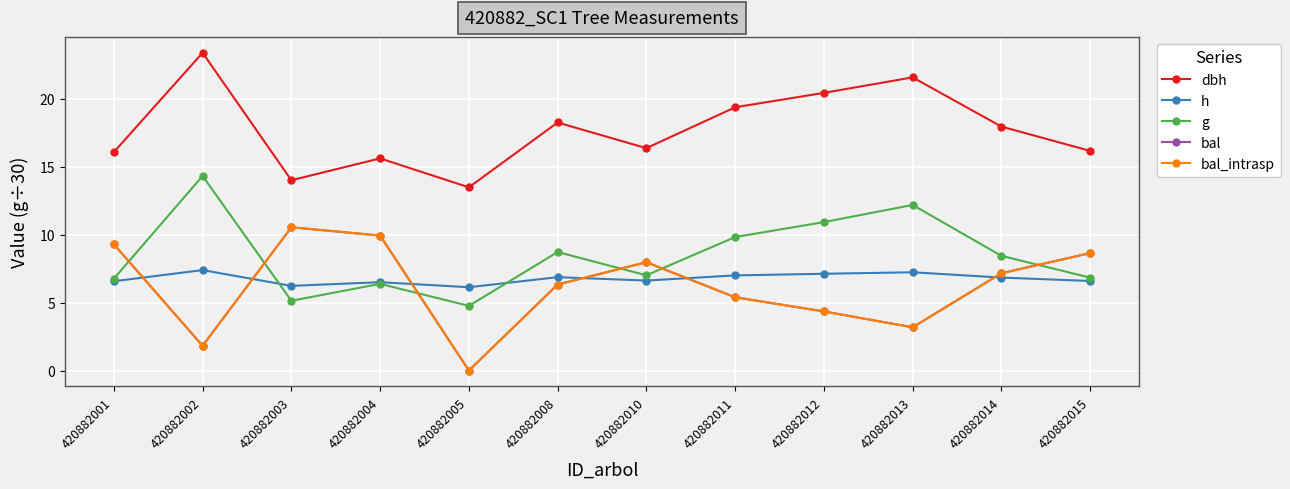

True or false: bal_intrasp and dbh intersect in this chart.

False